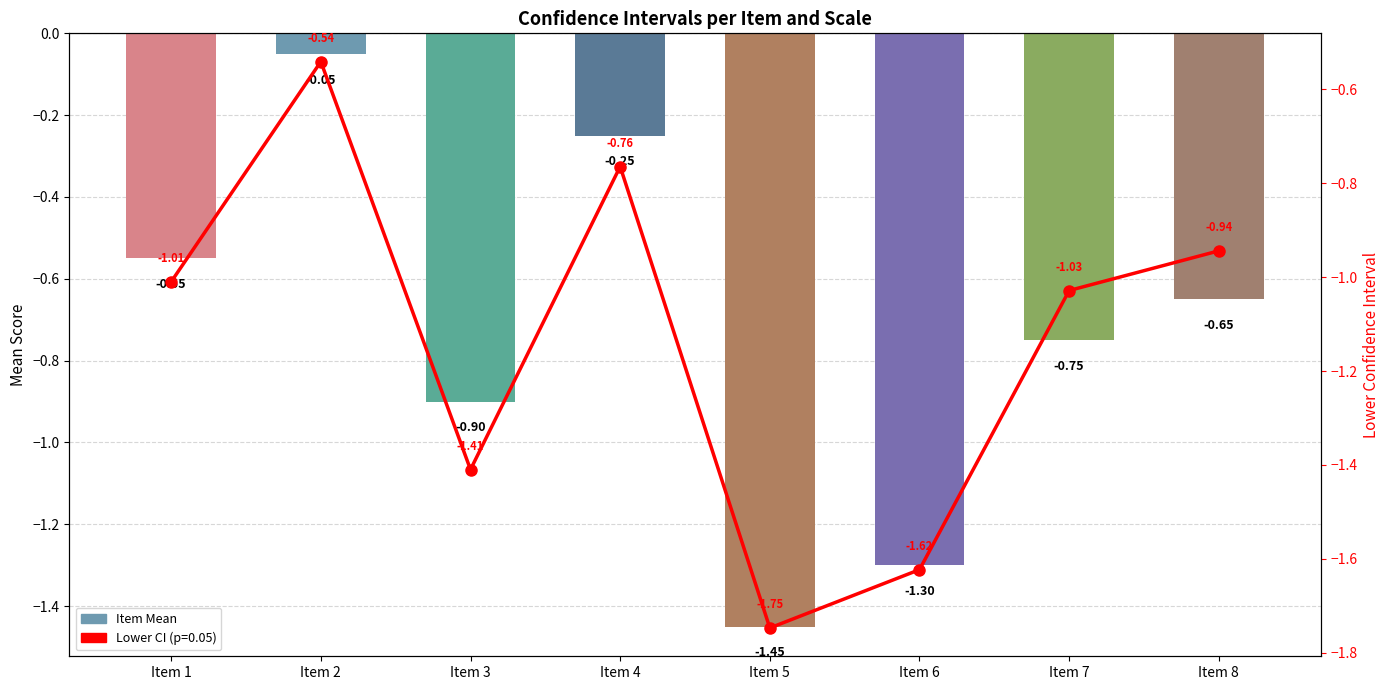

At which category does the chart reach its peak across all series?

Item 2